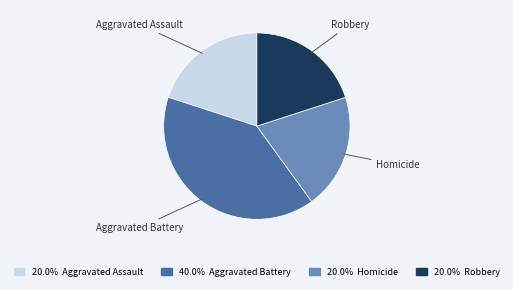

Is there any slice that represents more than half of the pie?

No